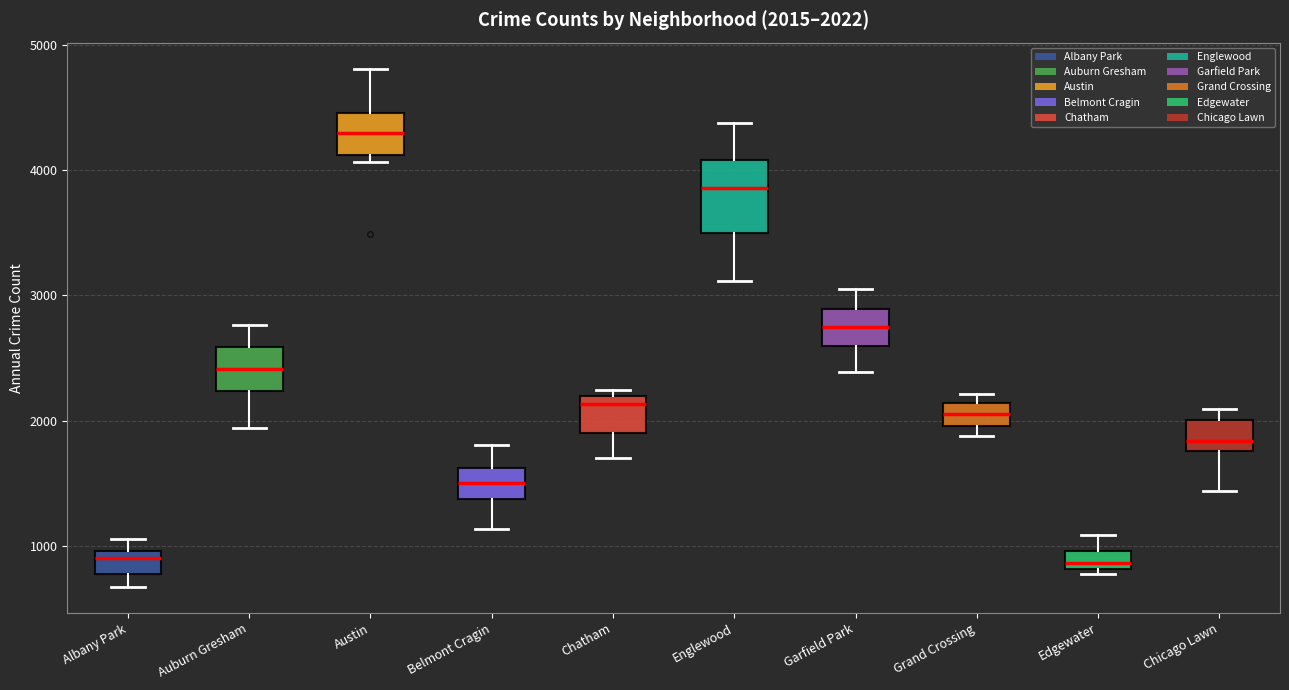

Which box has the highest median line?

Austin